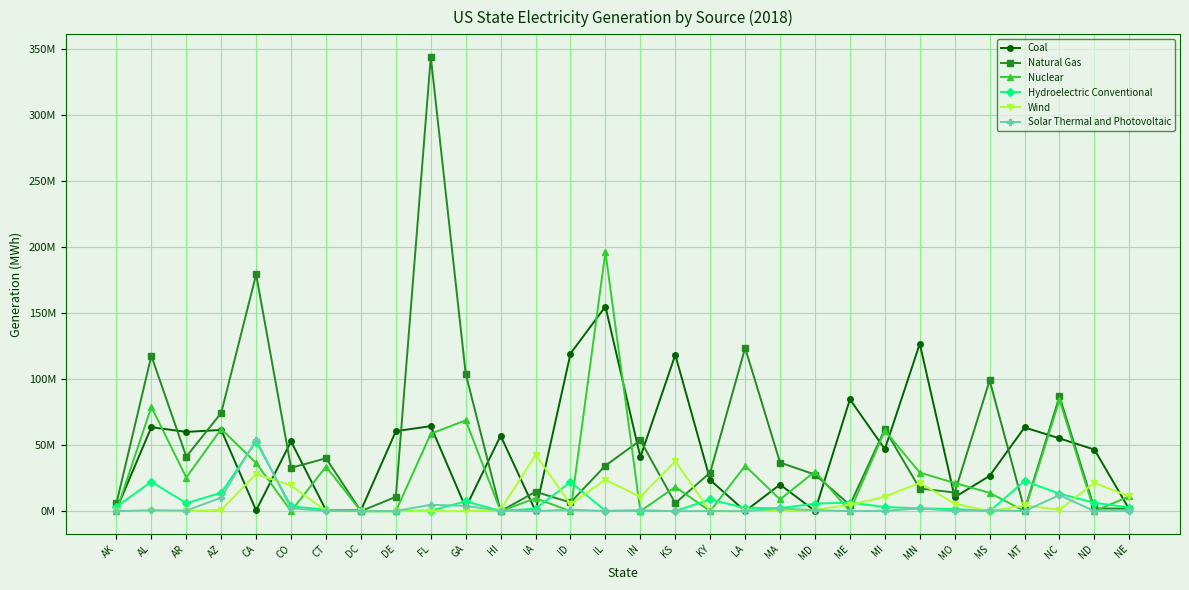

Which series ends up on top after the final intersection of Hydroelectric Conventional and Wind?

Wind